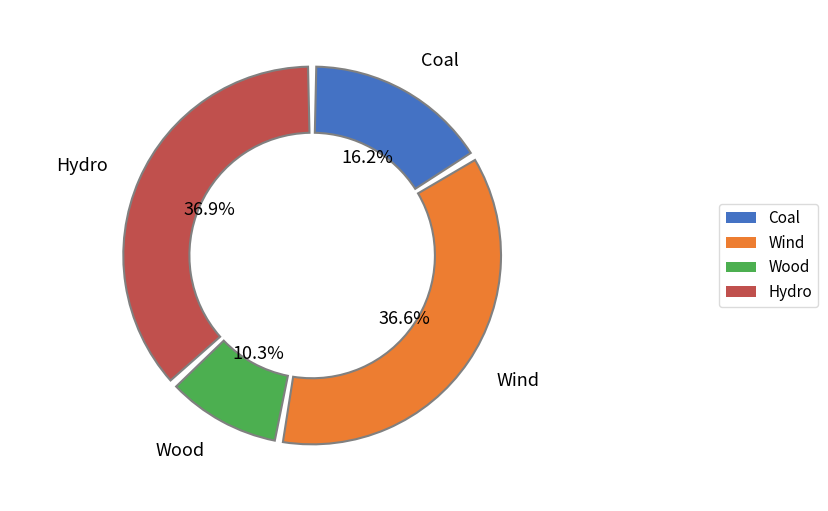

Is Wood the majority of the pie?

No